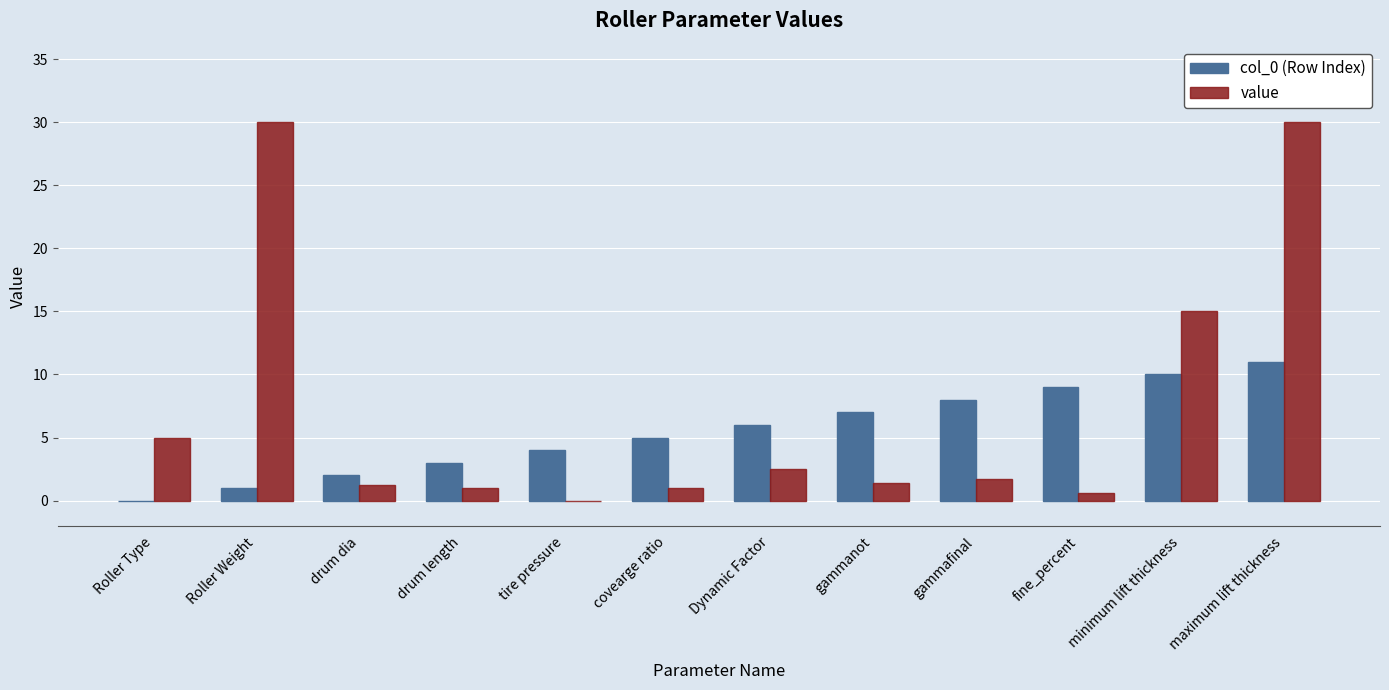

What is the maximum value for value?

30.0